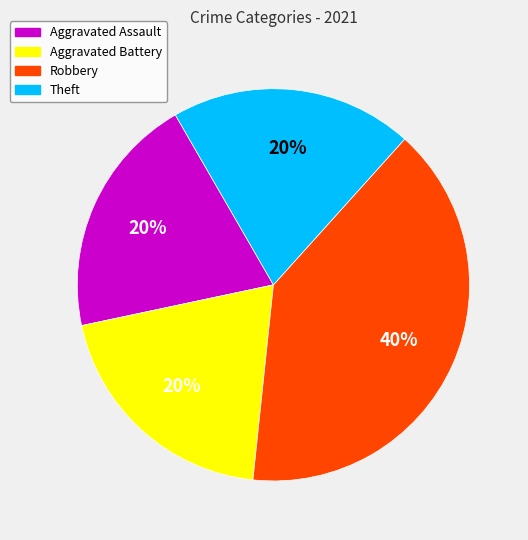

Is it true that Theft is 20% of the pie?

True